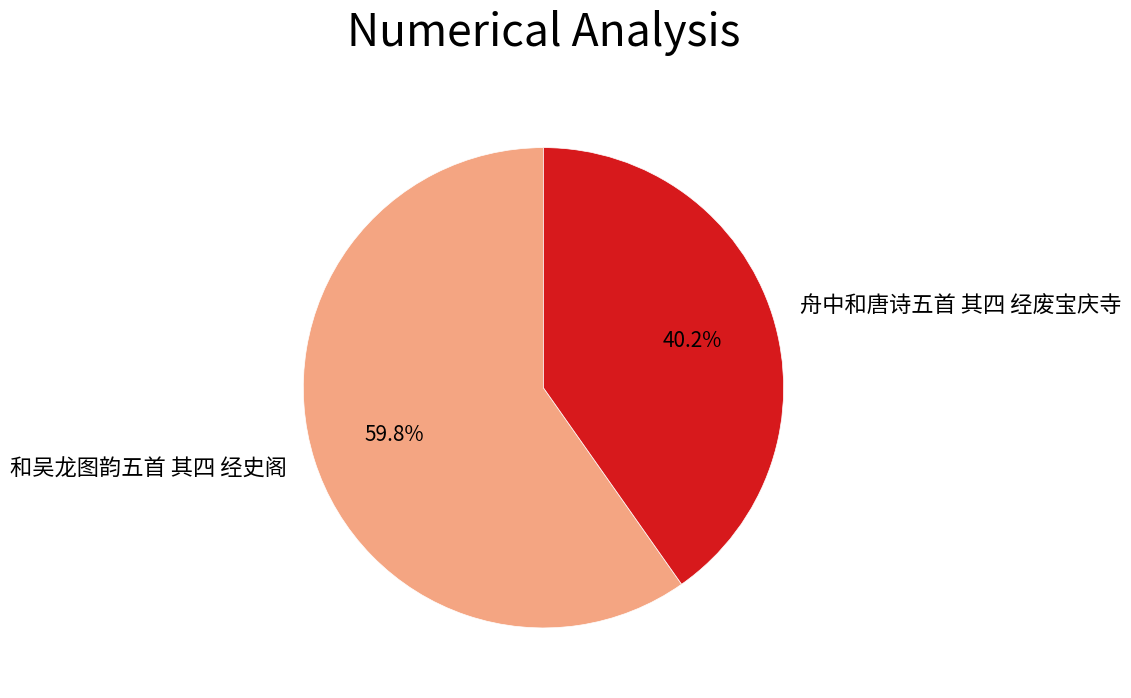

Rank the categories by value from highest to lowest.

和吴龙图韵五首 其四 经史阁, 舟中和唐诗五首 其四 经废宝庆寺